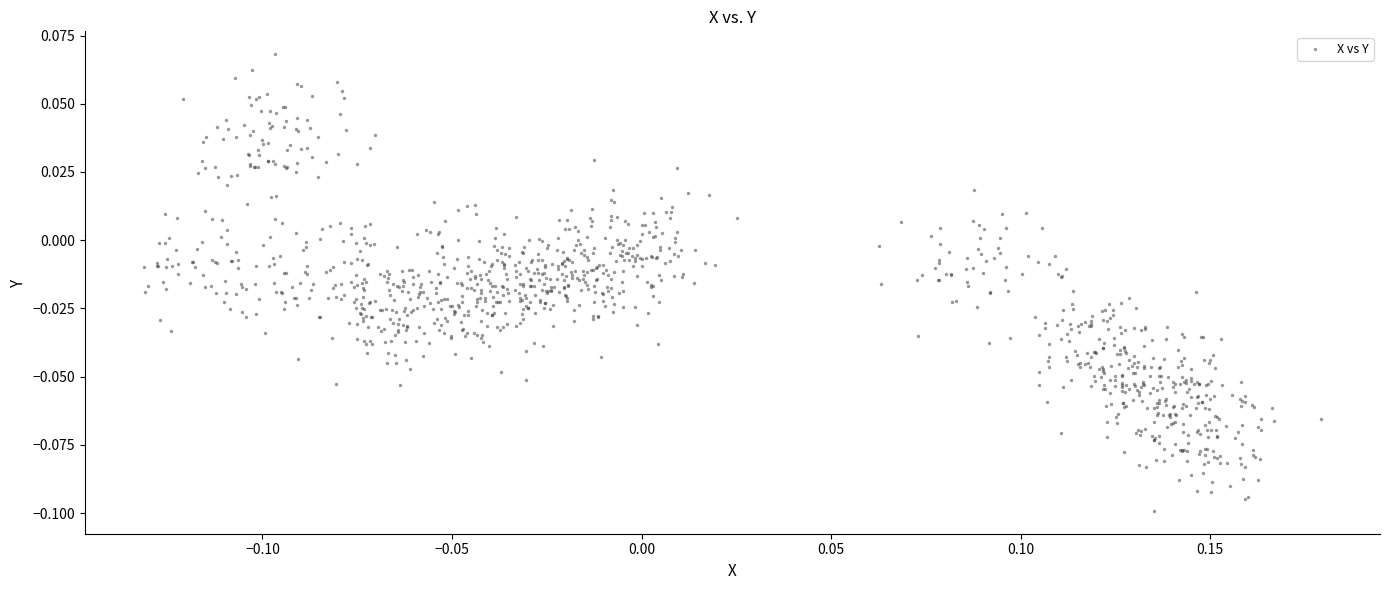

What is the range of X values (max minus min)?

0.3